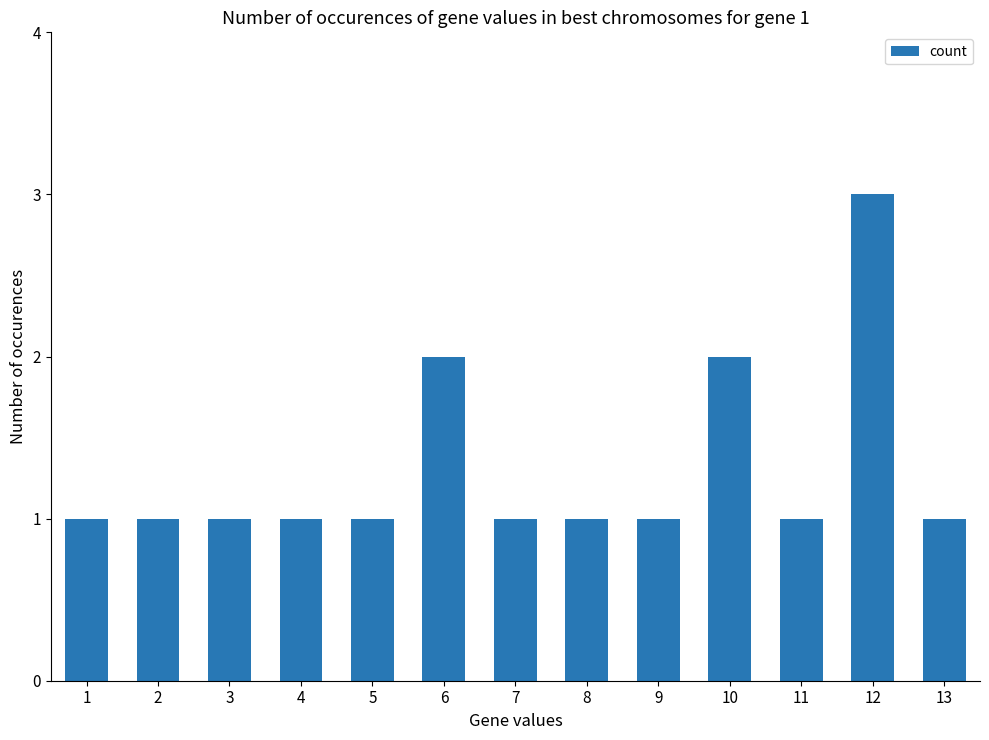

Approximately how many times larger is the value at 10 compared to 11?

2.0